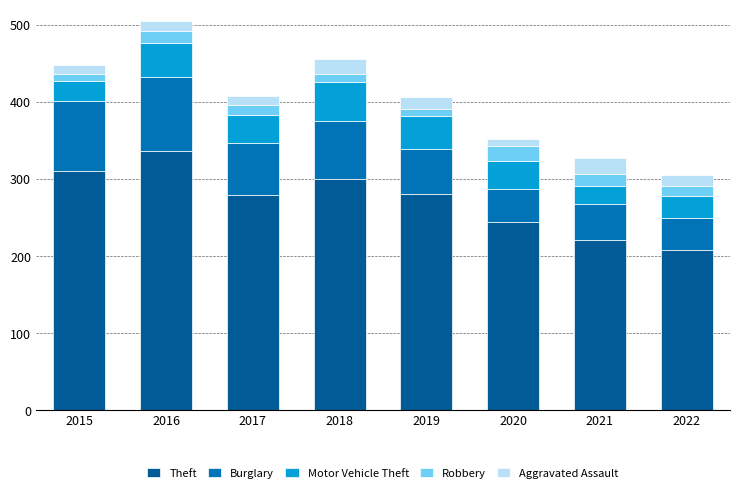

Which category has the highest value in the Theft series?

2016